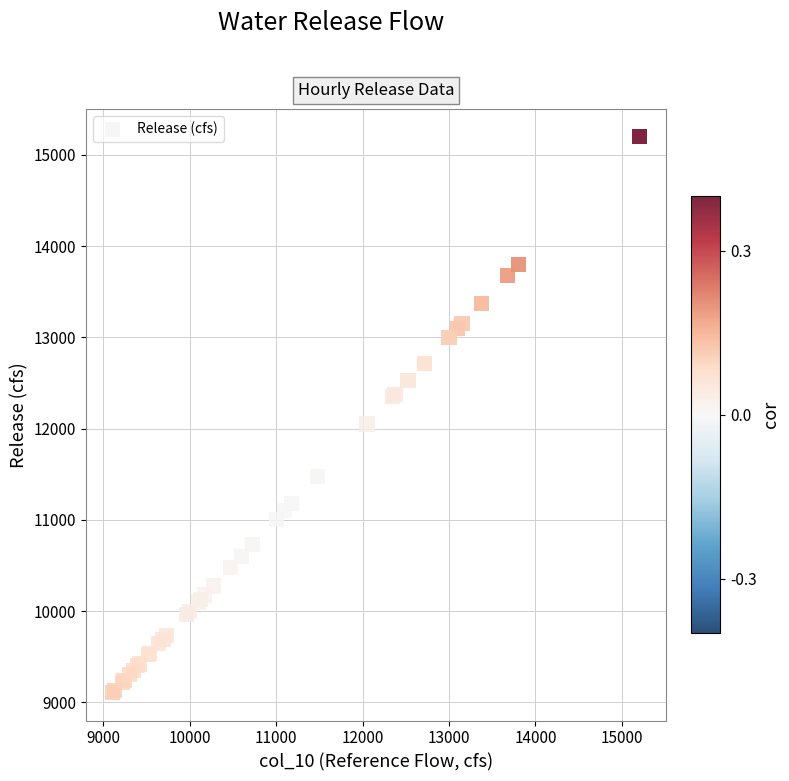

What Y value in the scatter plot is closest to 12152?

12050.0